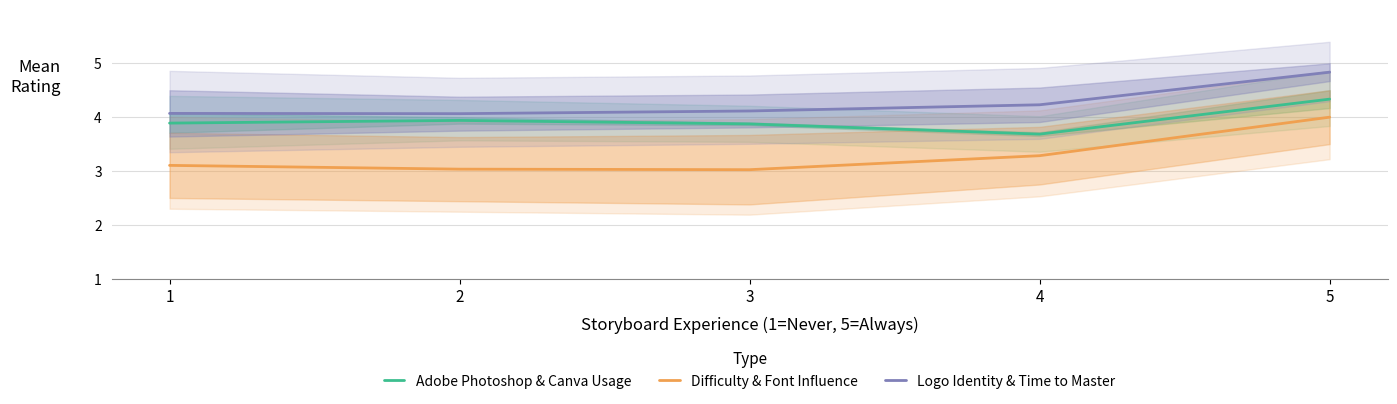

Count the number of categories in the chart.

5